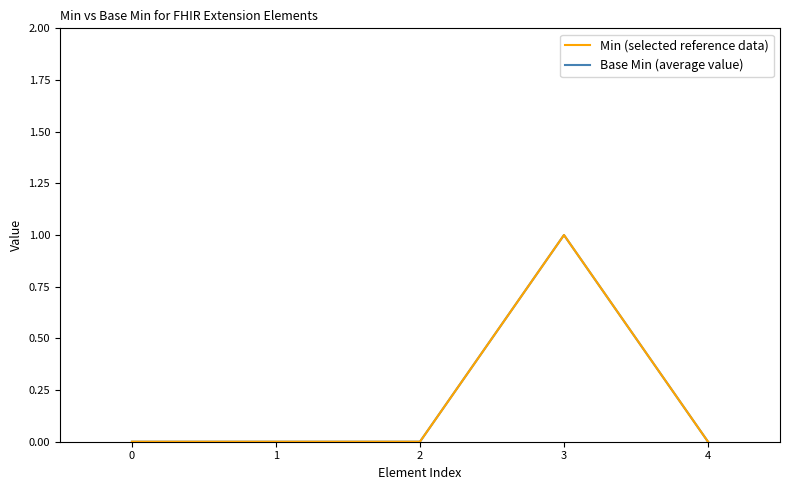

Reading right to left, what are all the values shown in this chart?

Min (selected reference data): 0	1	0	0	0
Base Min (average value): 0	1	0	0	0